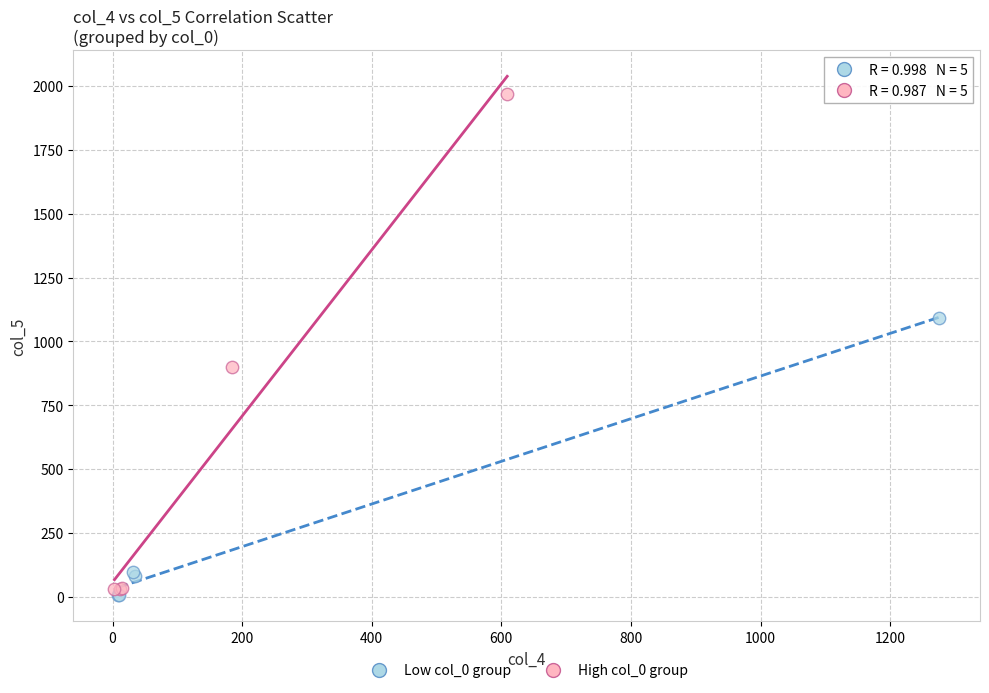

Which series contains the highest Y value?

High col_0 group